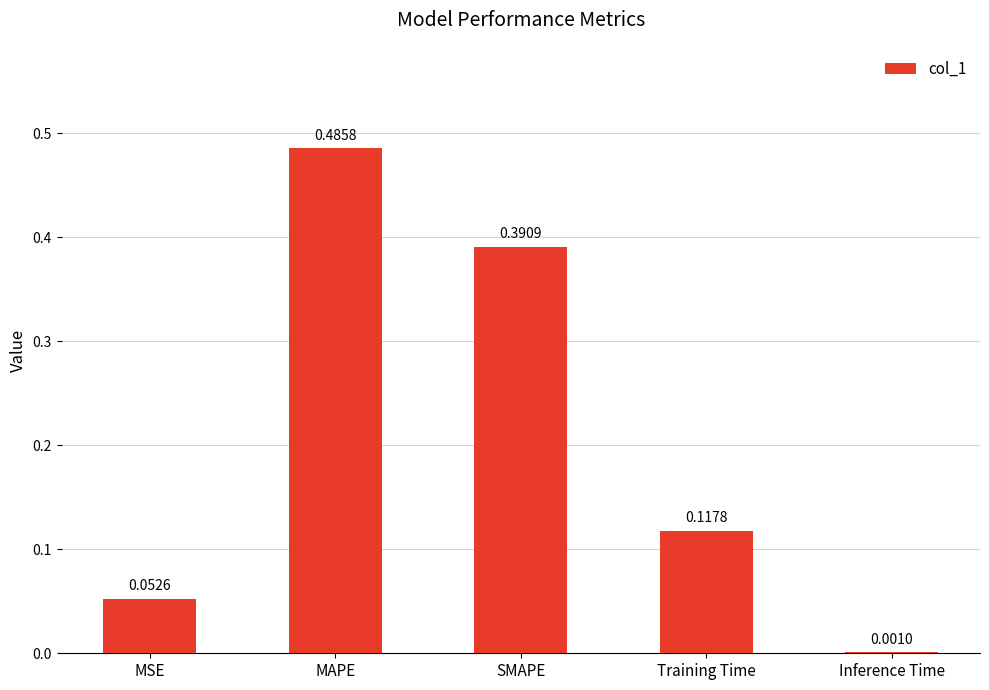

Which category has the highest value across all series?

MAPE